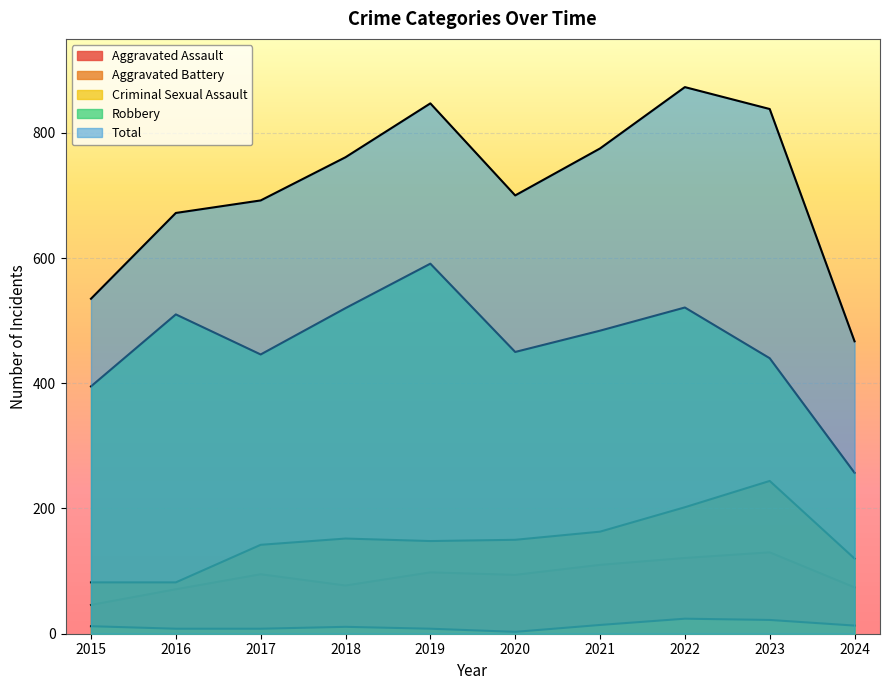

In Aggravated Battery, how many points are higher than both neighbors (excluding endpoints)?

2